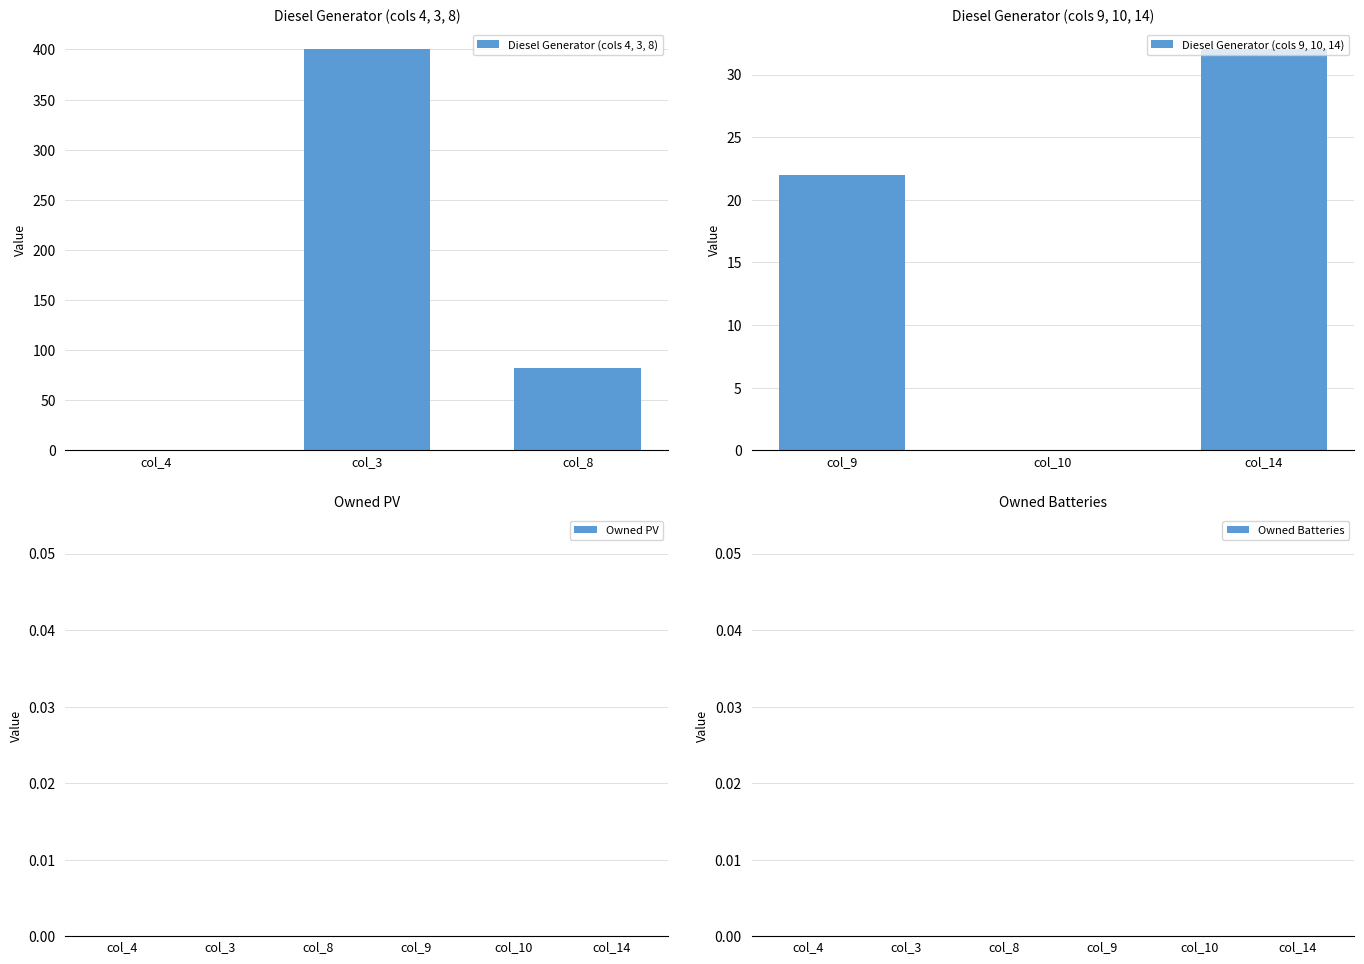

Reading left to right, extract all data points from this chart.

Diesel Generator: col_4=0.0	col_3=400.0	col_8=82.0	col_9=22.0	col_10=0.0	col_14=32.0
Owned PV: col_4=0.0	col_3=0.0	col_8=0.0	col_9=0.0	col_10=0.0	col_14=0.0
Owned Batteries: col_4=0.0	col_3=0.0	col_8=0.0	col_9=0.0	col_10=0.0	col_14=0.0